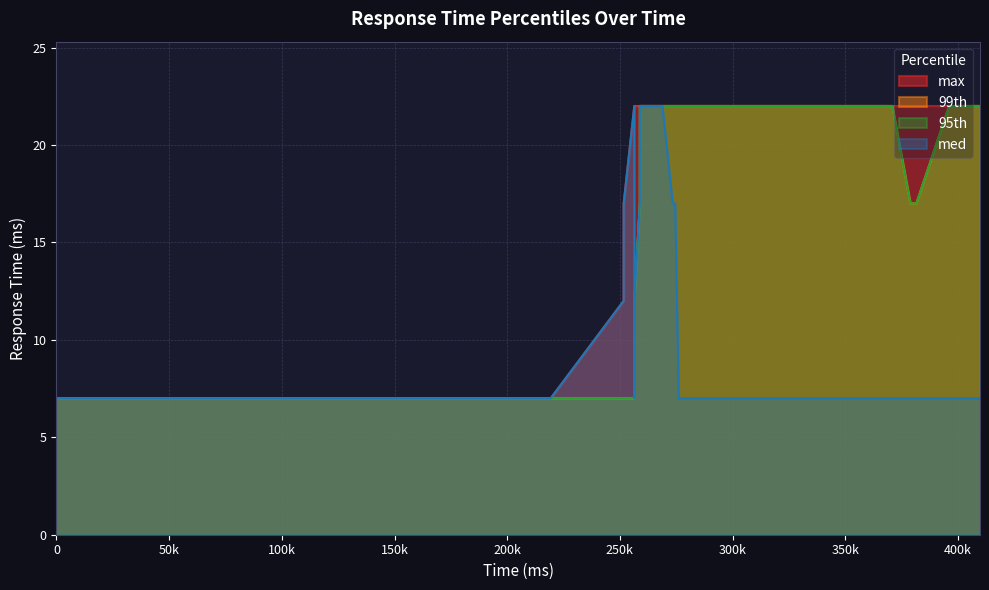

True or false: 99th and med cross at least once.

False